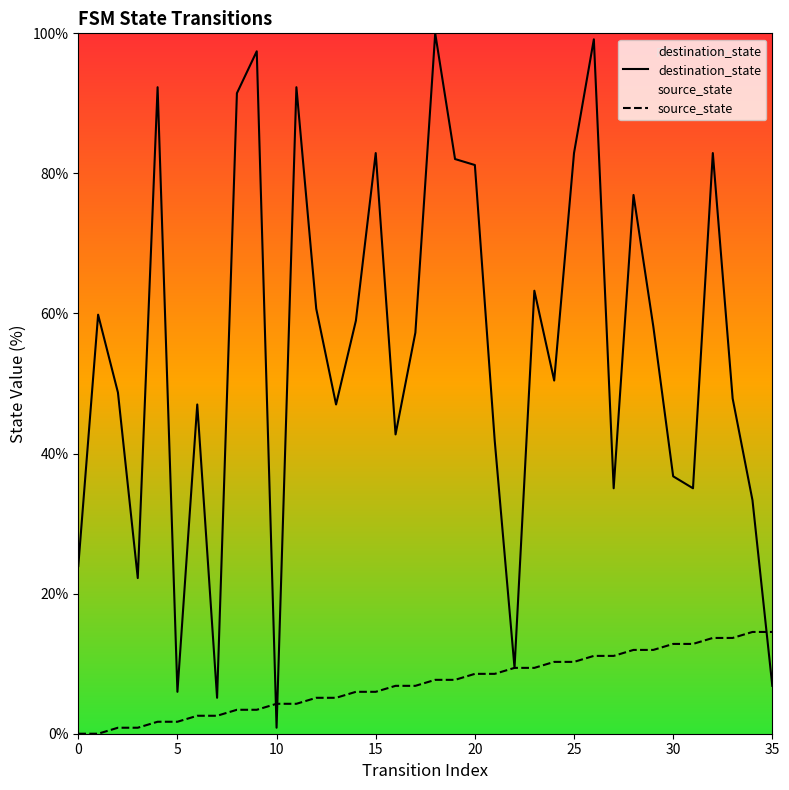

Where do destination_state and source_state first cross each other?

9 and 10